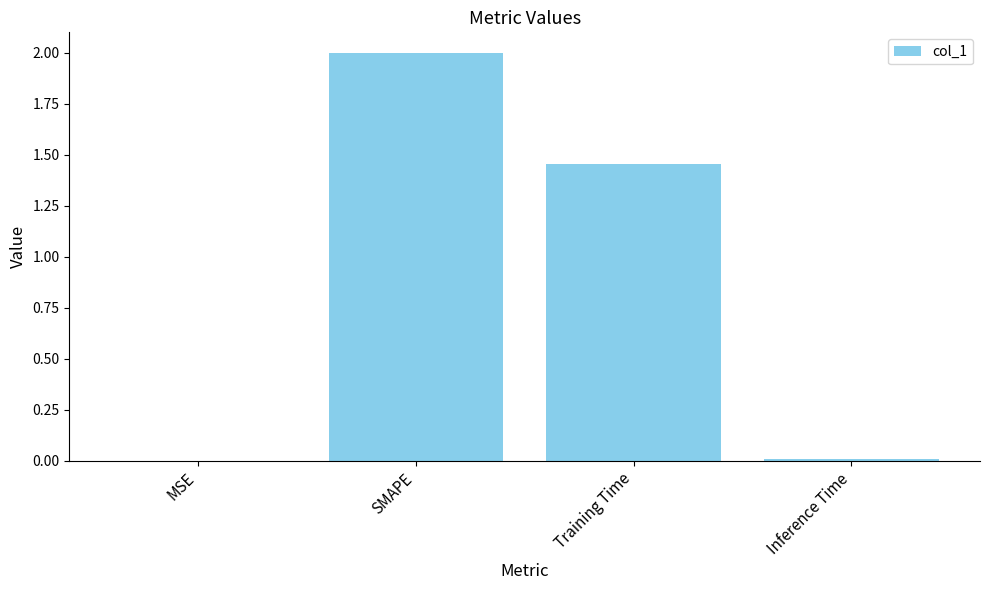

What is the maximum value shown in the chart?

2.0